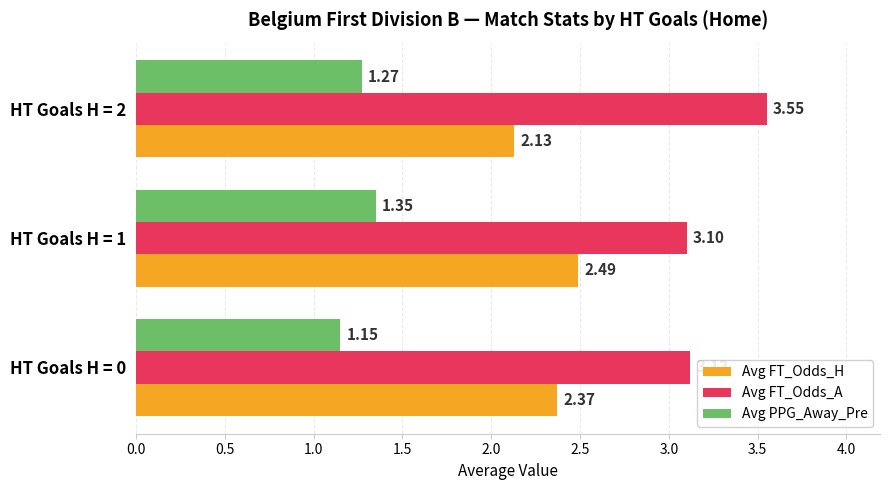

Rank the series by their maximum value, from lowest to highest.

Avg PPG_Away_Pre, Avg FT_Odds_H, Avg FT_Odds_A